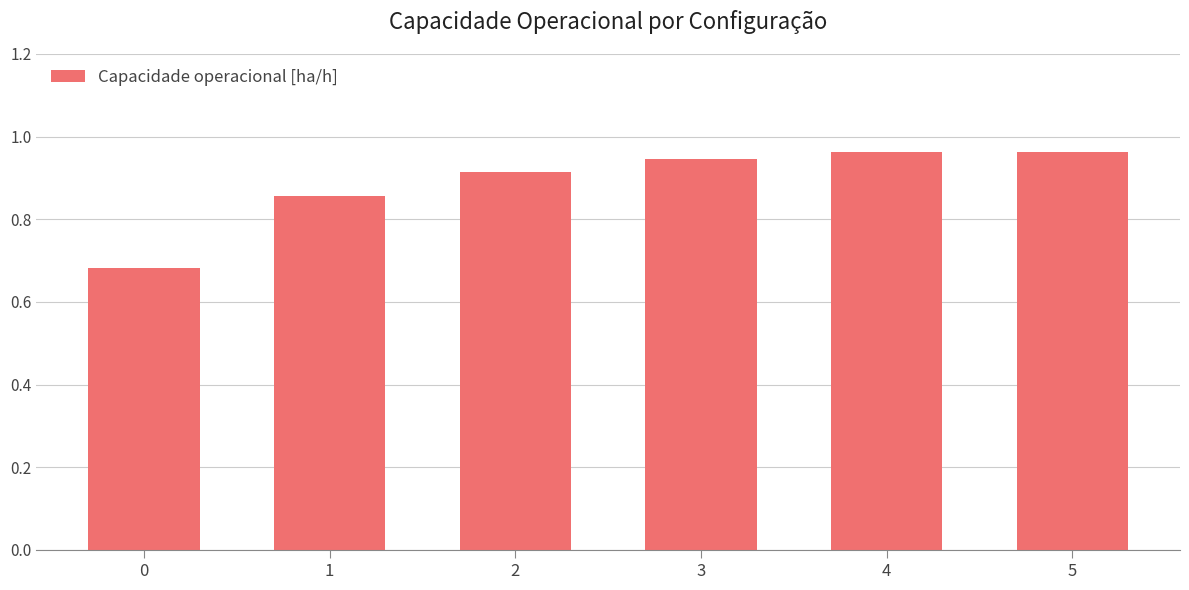

What is the difference between the second highest and minimum values?

0.3